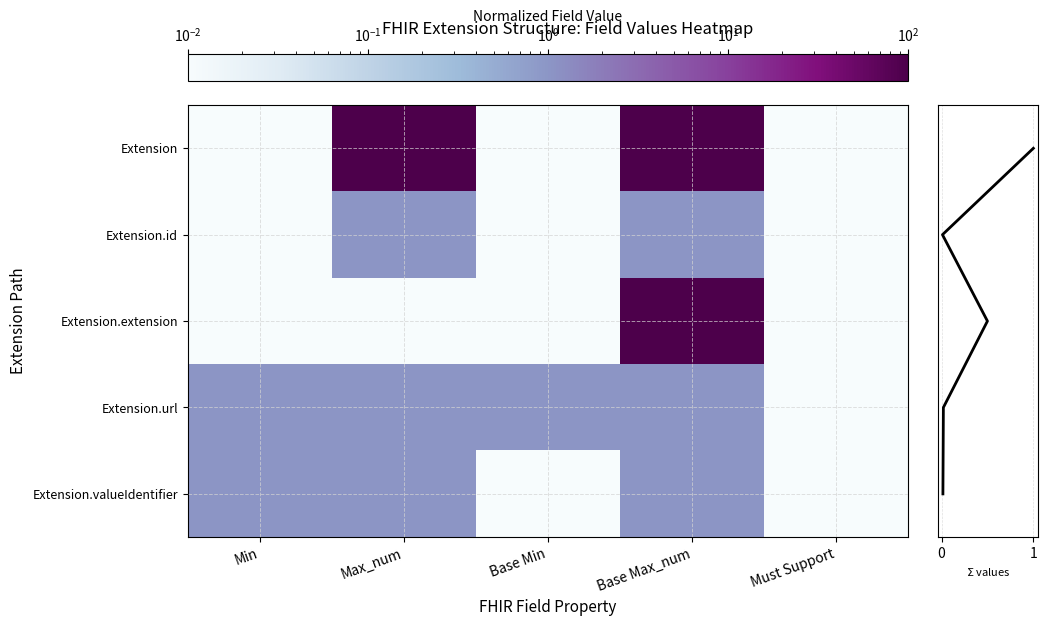

Which category has the highest value in the Extension.id series?

Max_num